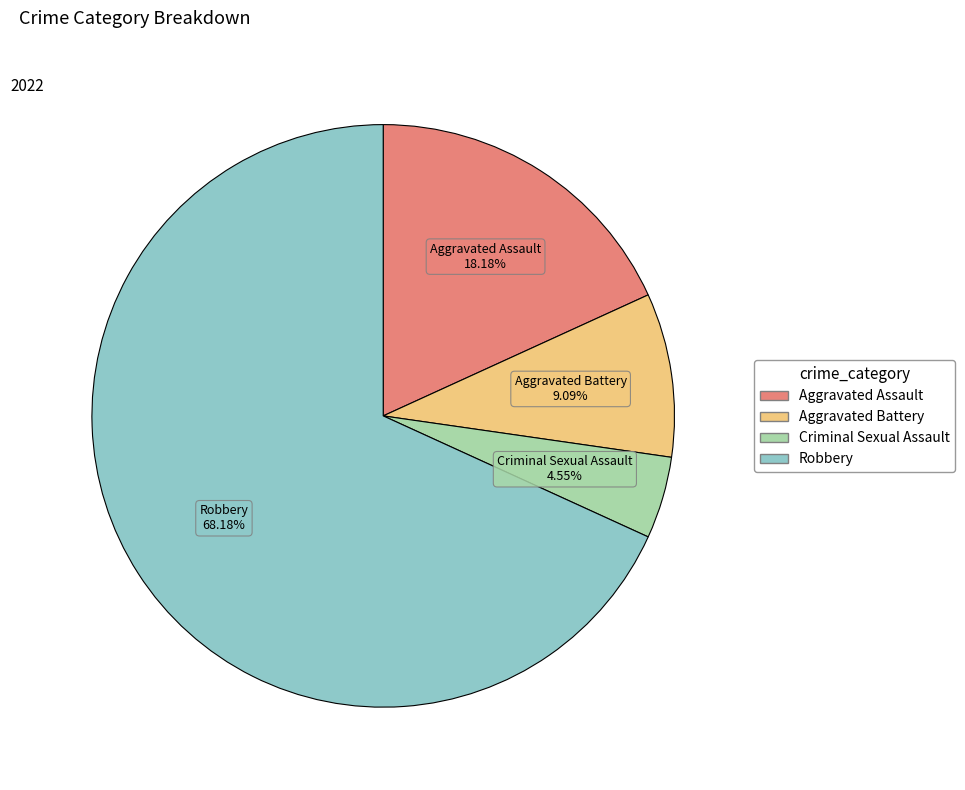

Is it true that Aggravated Assault is 18% of the pie?

True